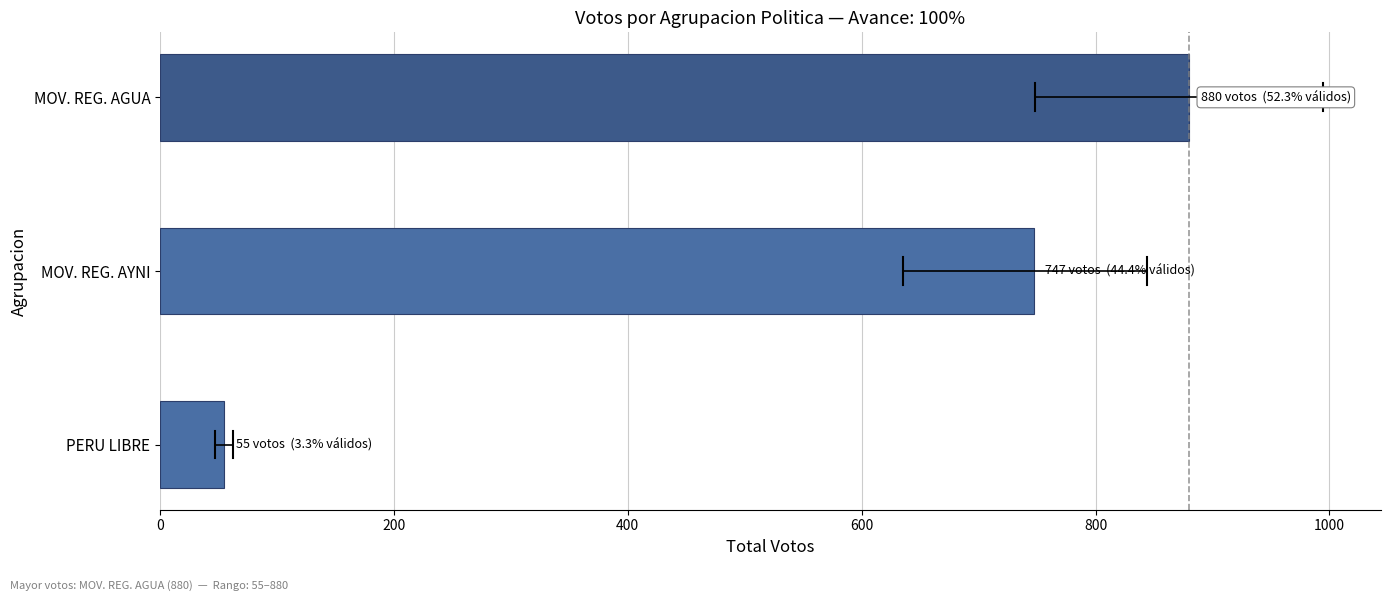

Where is the data nearest to the value 467?

MOV. REG. AYNI